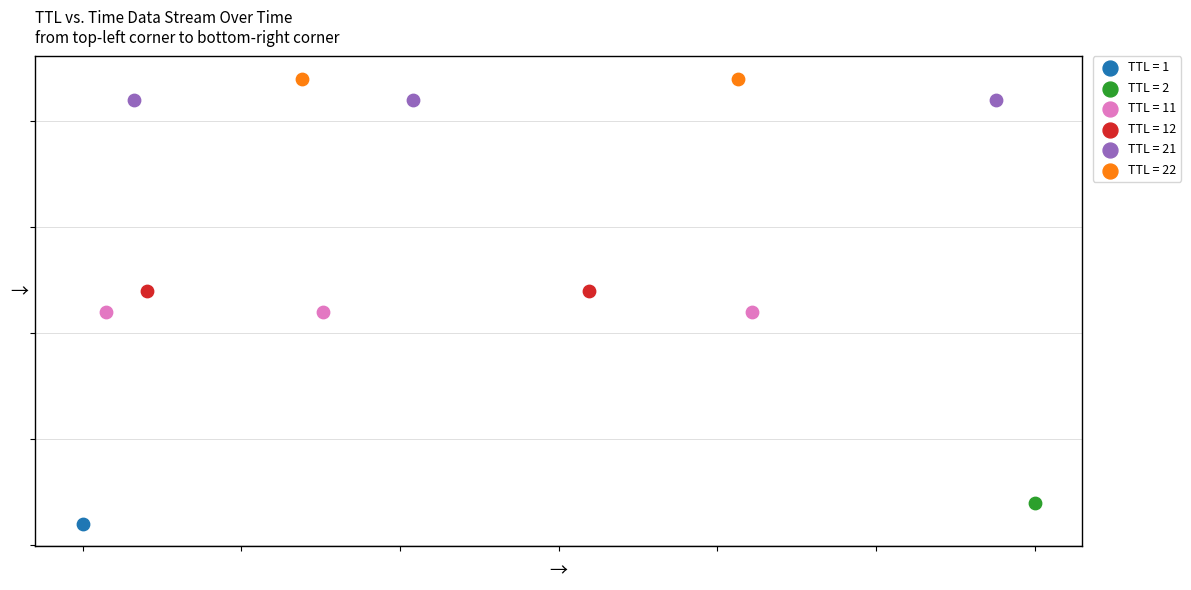

Which series reaches the minimum Y coordinate?

TTL = 1